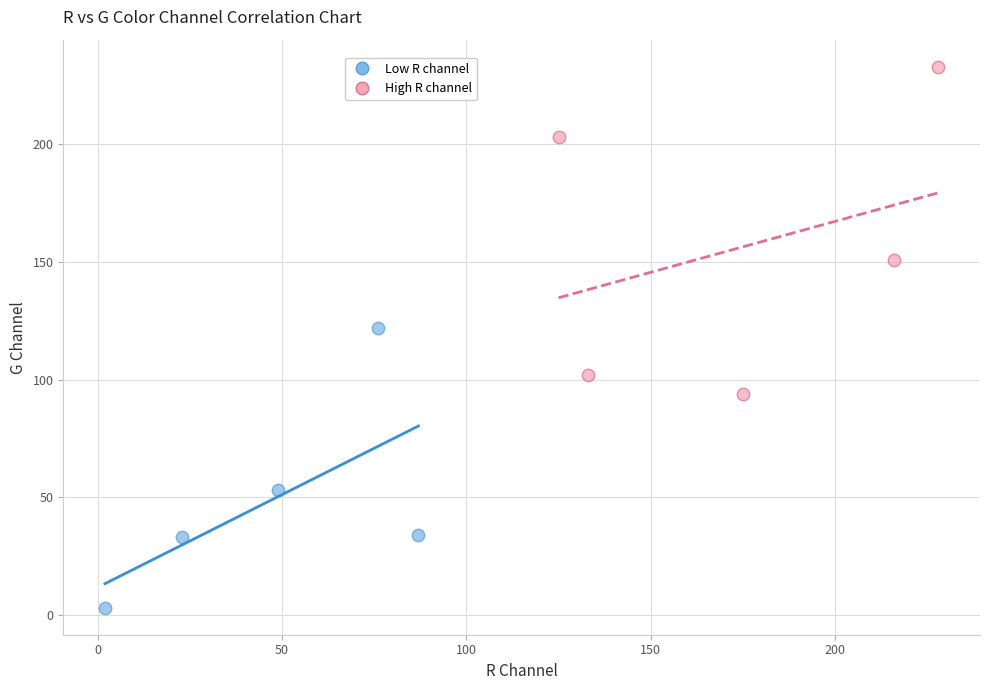

Which series has the widest spread of Y values?

High R channel